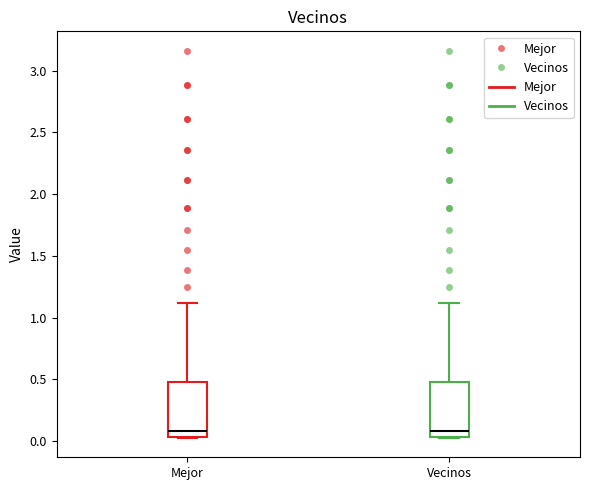

Where is the lower edge of the box for Vecinos on the y-axis? The values are not printed on the chart, so give them approximately, as read against the axis.

0.05